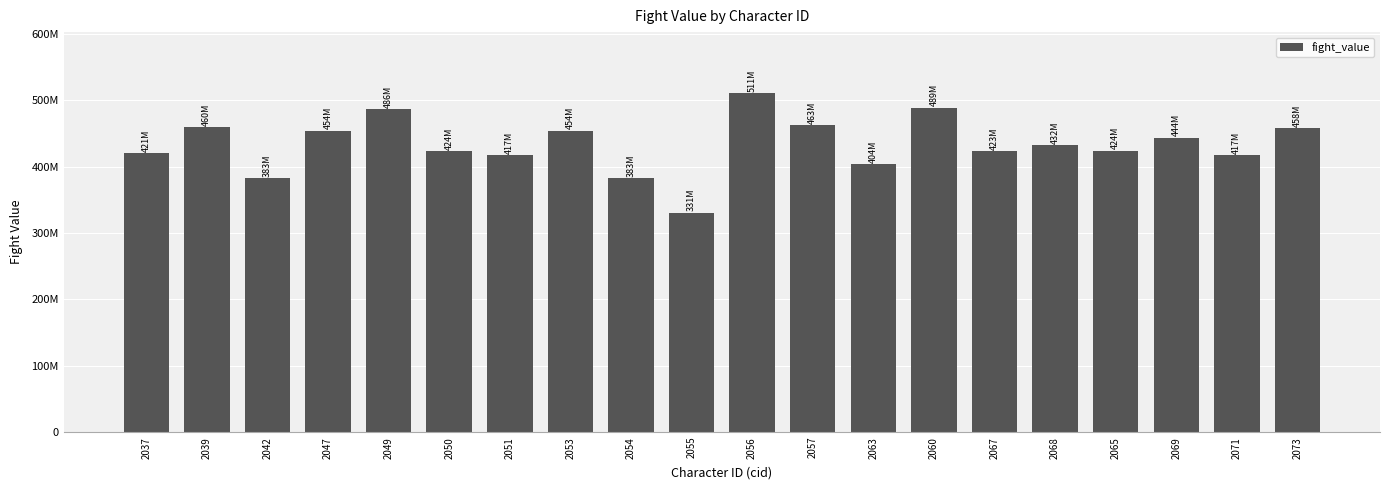

What is the maximum value shown in the chart?

511043968